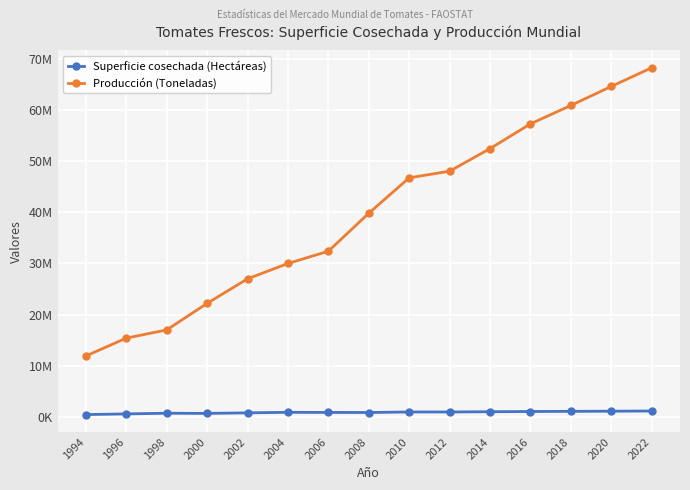

What are all the series names shown in the legend?

Superficie cosechada (Hectáreas), Producción (Toneladas)